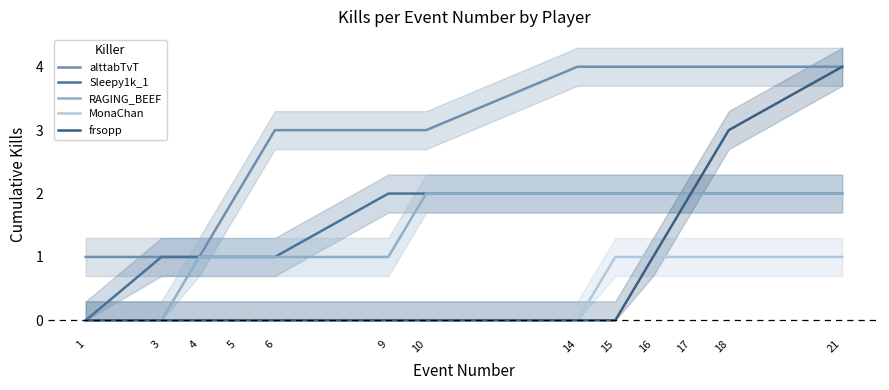

True or false: alttabTvT and frsopp intersect in this chart.

False